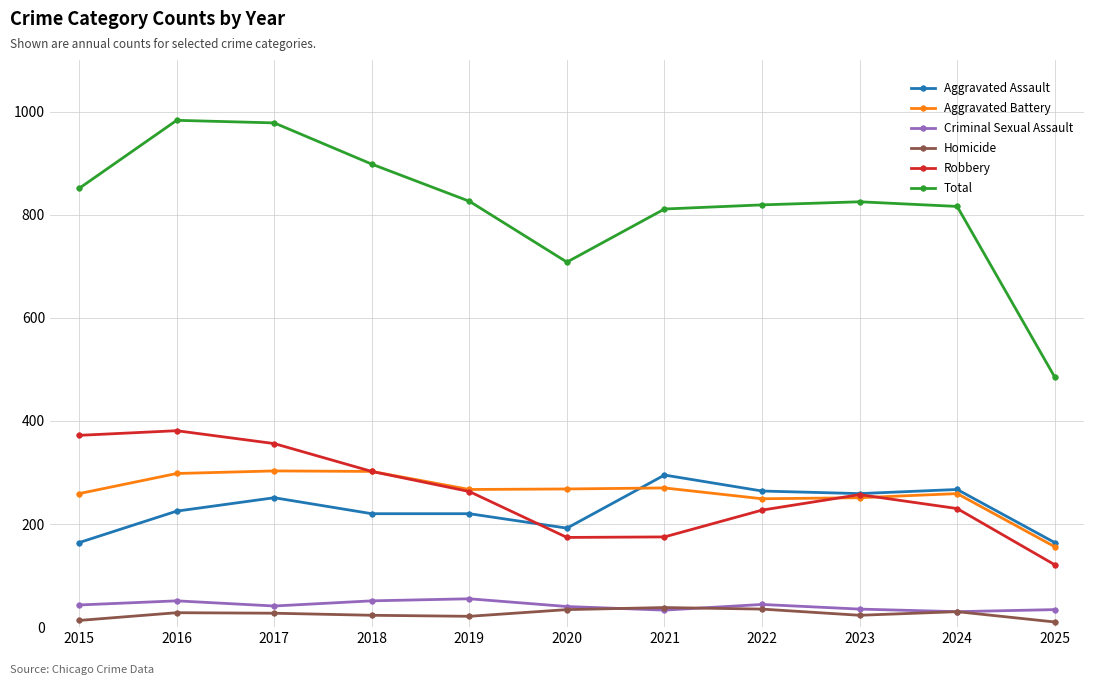

True or false: Total and Aggravated Battery intersect in this chart.

False